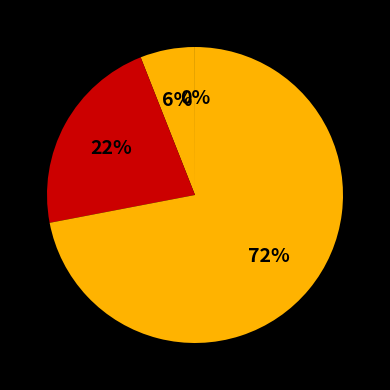

How many segments does this pie chart have?

4